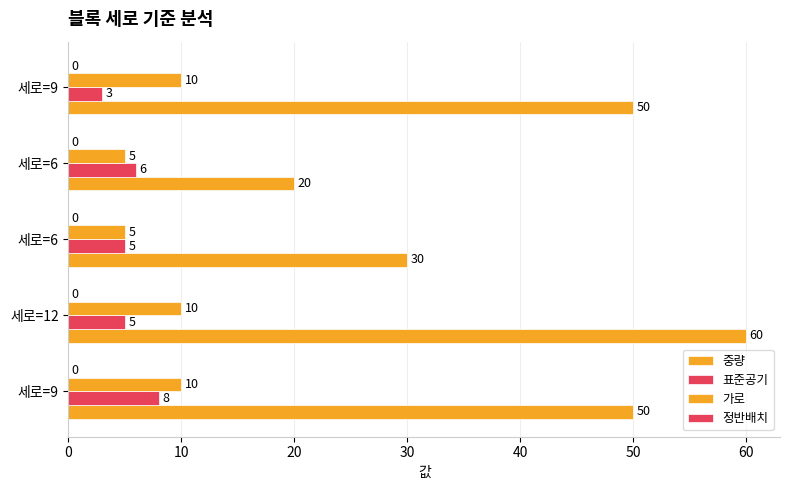

Count the number of categories in the chart.

5